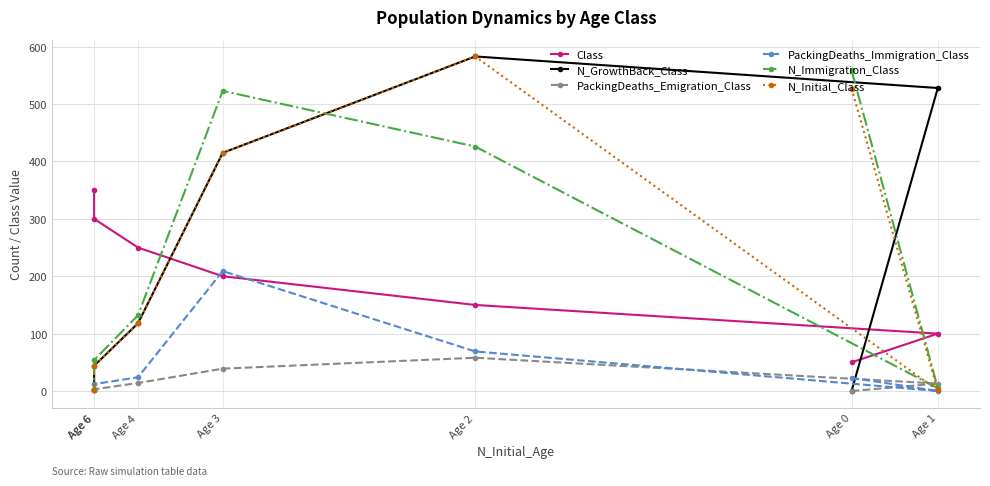

At how many categories does at least one series exceed 543?

2